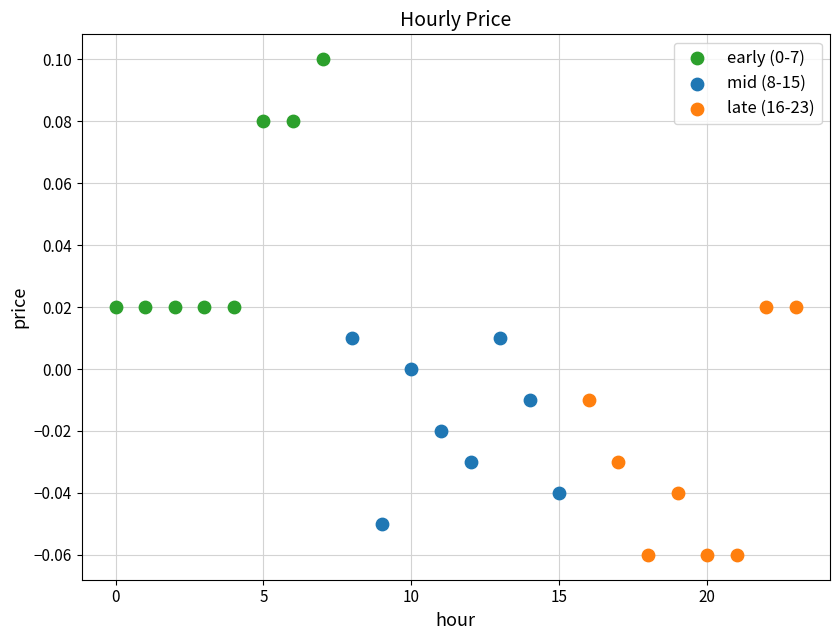

Which series contains the lowest Y value?

late (16-23)